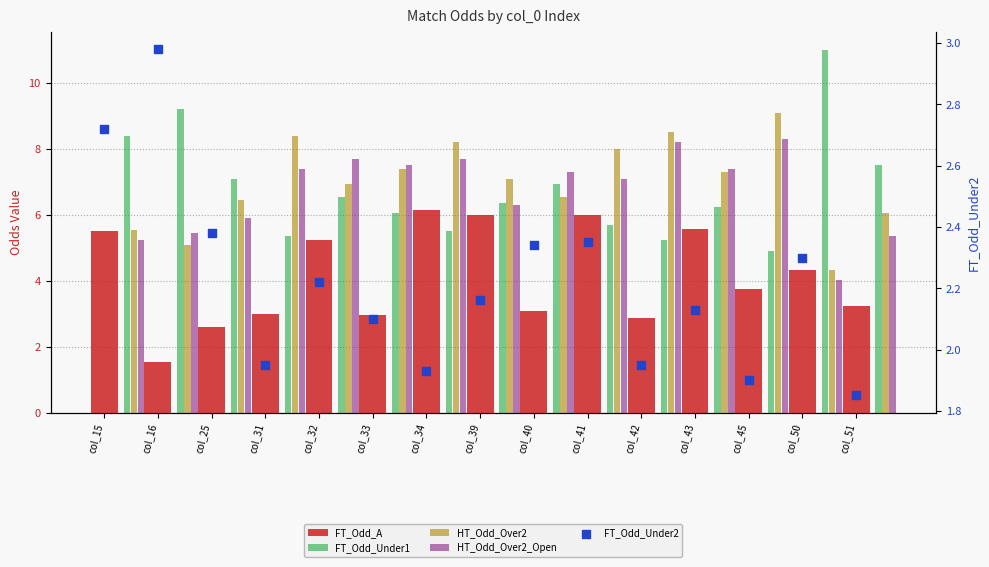

At how many categories does at least one series exceed 4?

15